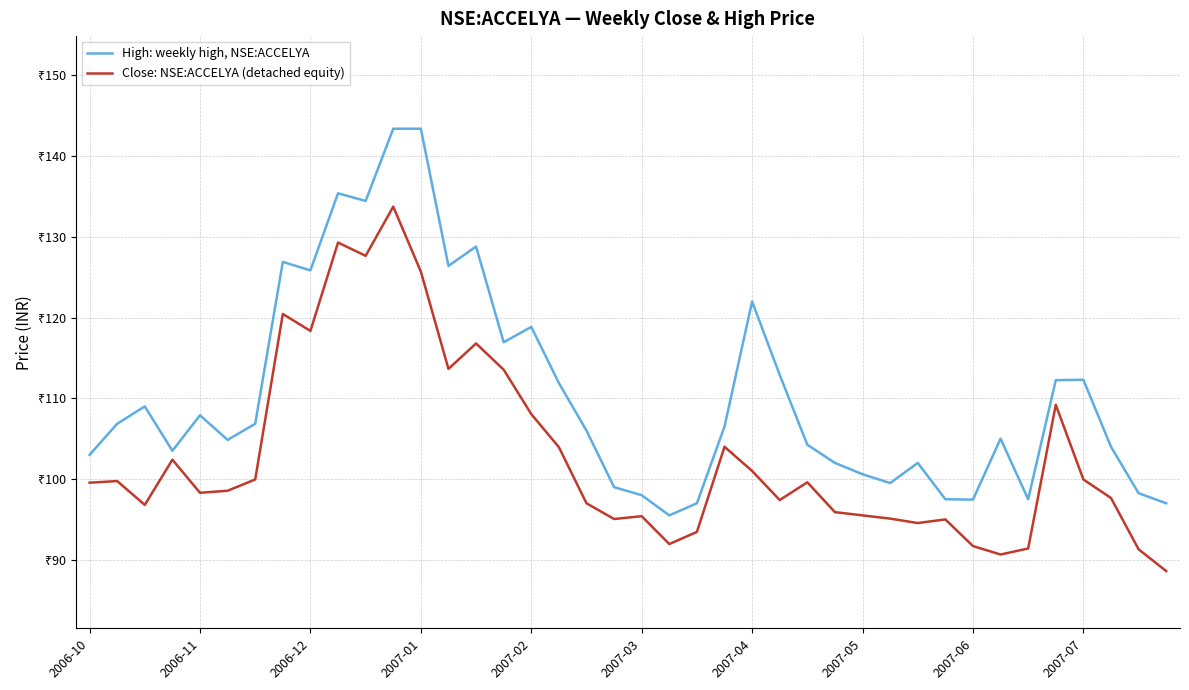

What are all the series names shown in the legend?

High: weekly high, NSE:ACCELYA, Close: NSE:ACCELYA (detached equity)